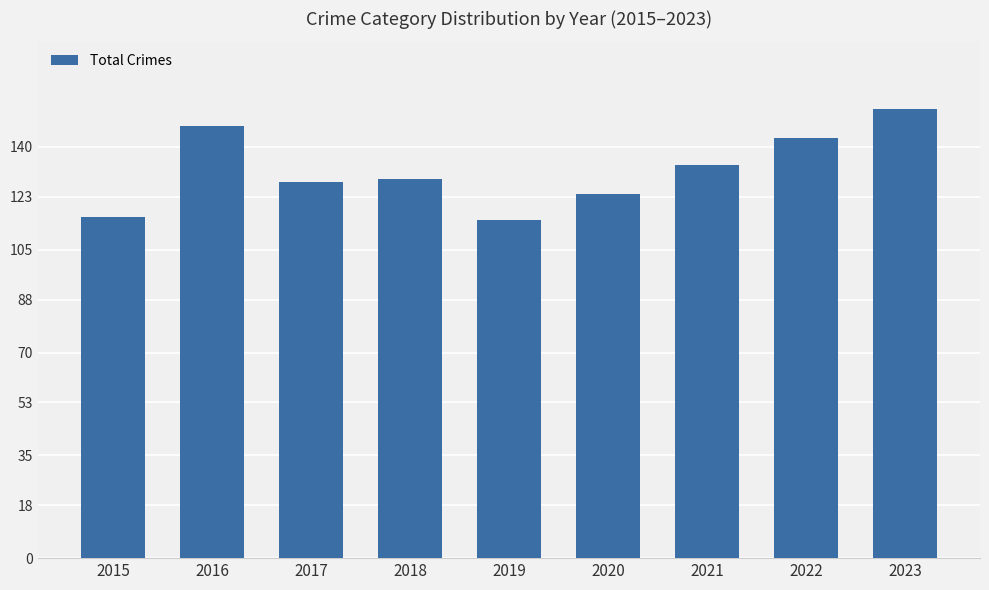

What is the average value?

132